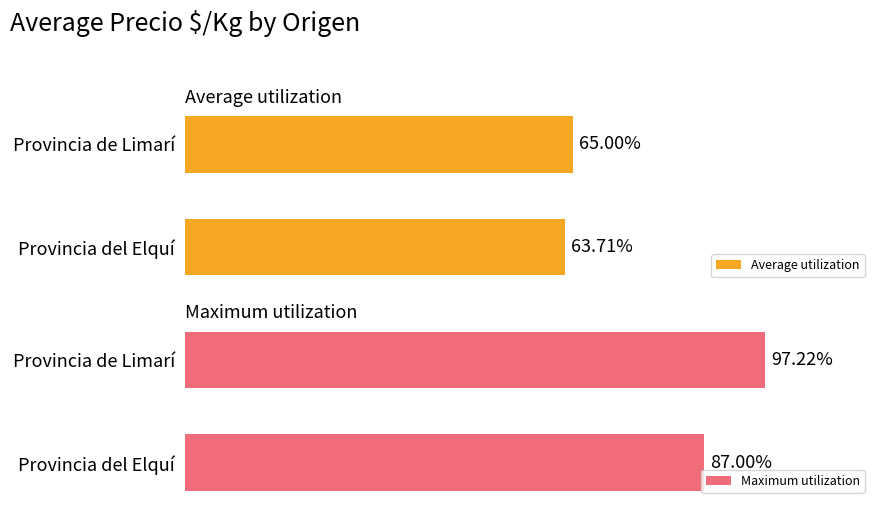

Where is Average utilization nearest to the value 64?

Provincia del Elquí